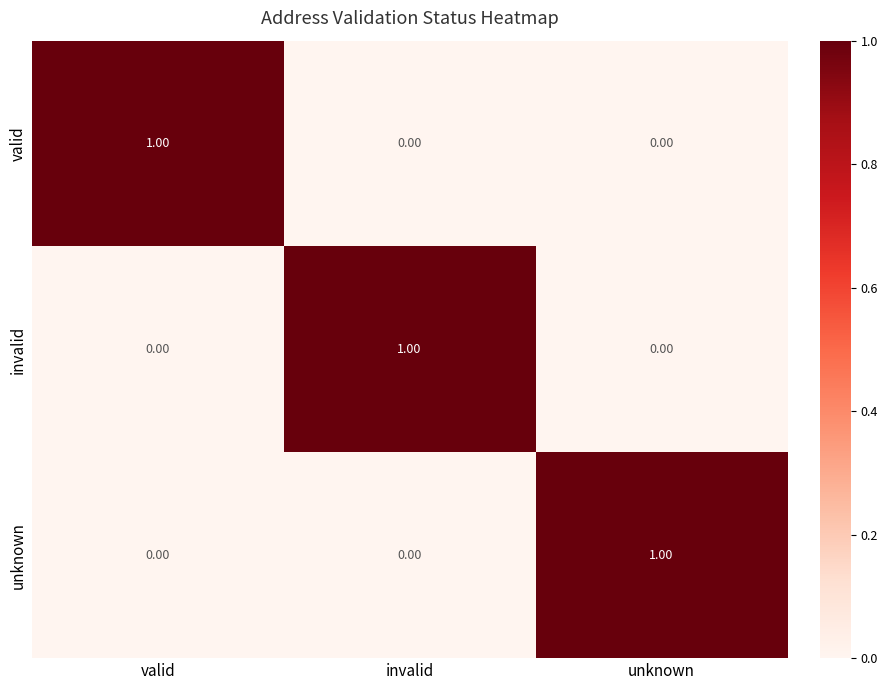

What is the maximum value shown in the chart?

1